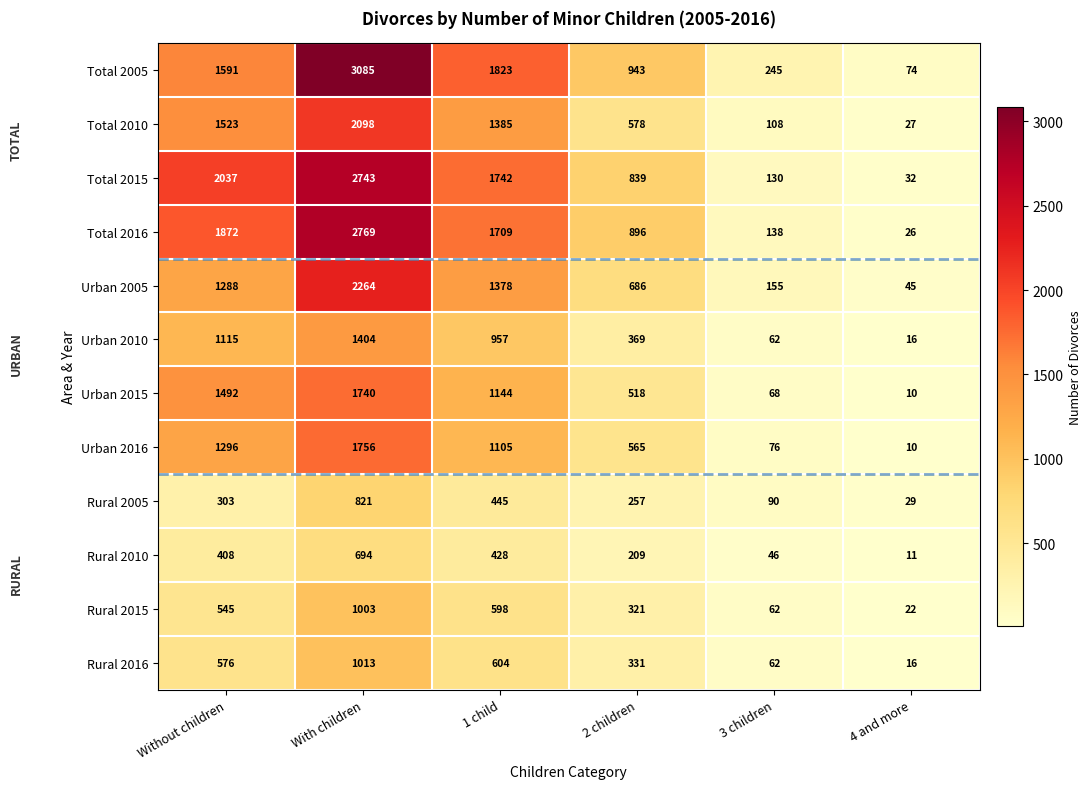

At which category does the chart reach its peak across all series?

With children